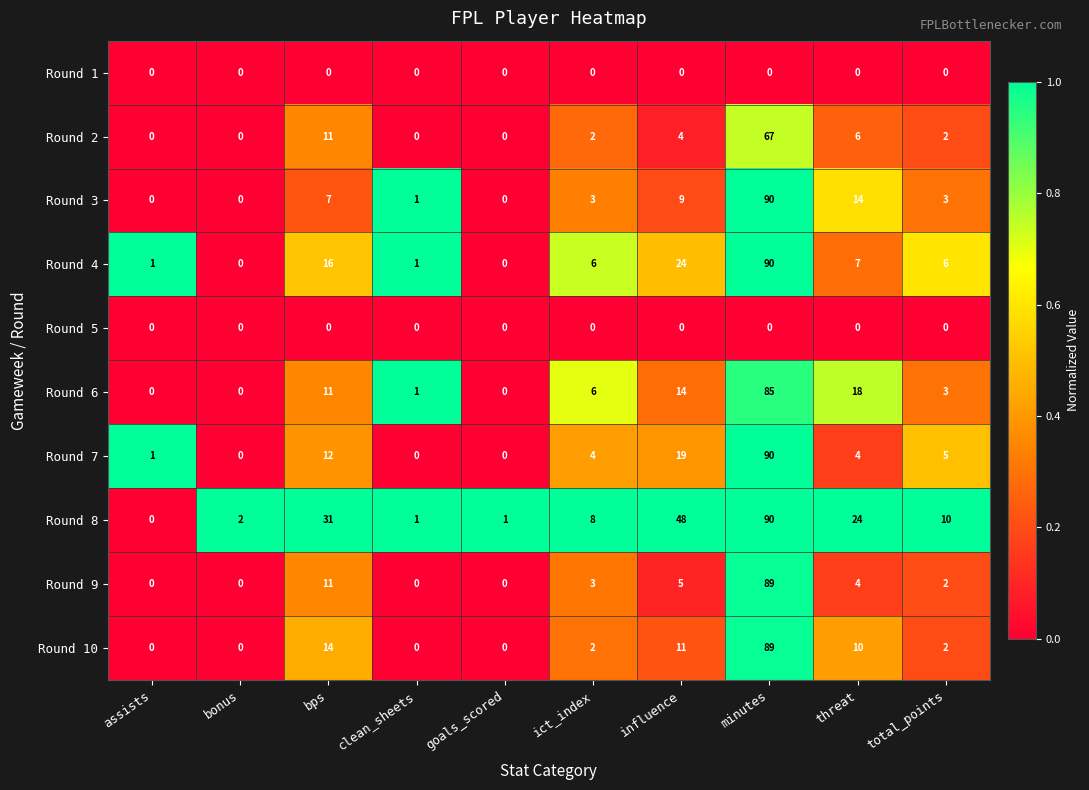

Which category has the highest value in the Round 8 series?

minutes